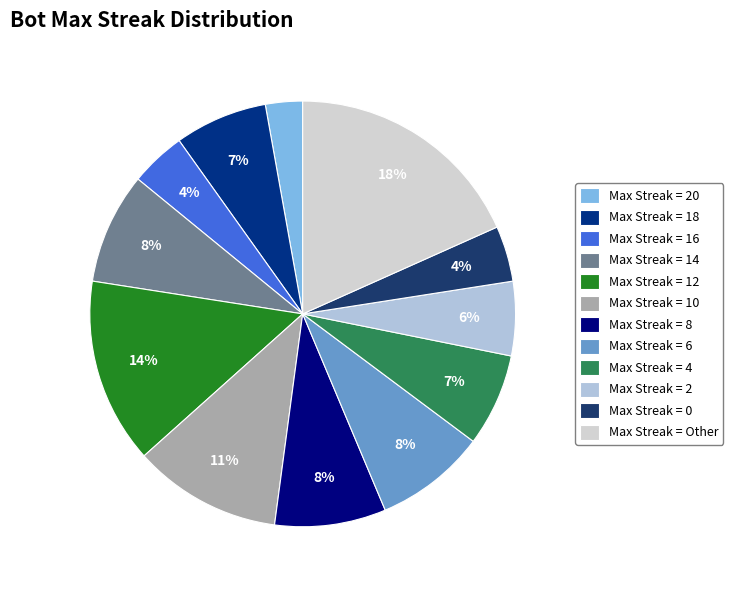

To the nearest percent, what is the difference between the largest and smallest slice percentages?

15%